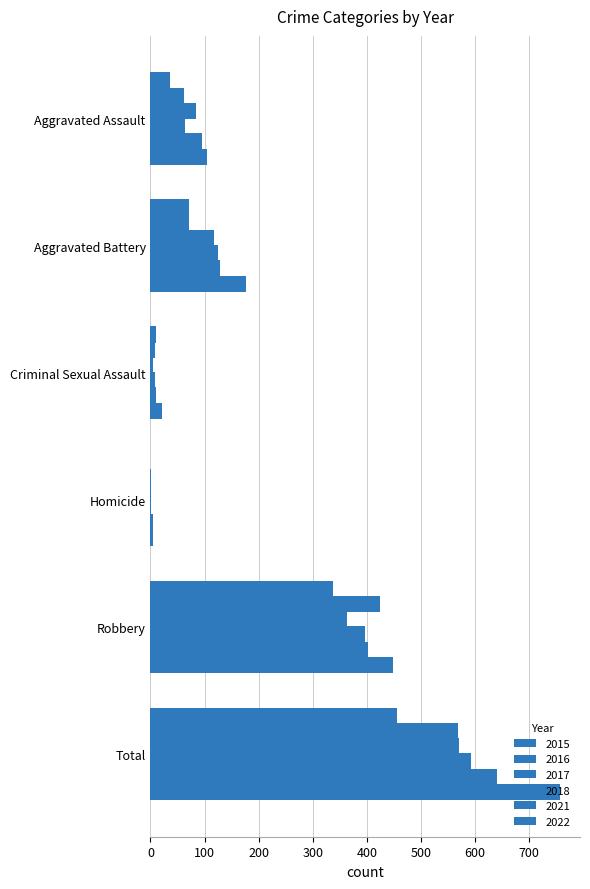

Reading left to right, transcribe all the data shown in this chart.

2015: Aggravated Assault=36	Aggravated Battery=71	Criminal Sexual Assault=11	Homicide=0	Robbery=338	Total=456
2016: Aggravated Assault=62	Aggravated Battery=72	Criminal Sexual Assault=8	Homicide=1	Robbery=425	Total=568
2017: Aggravated Assault=84	Aggravated Battery=117	Criminal Sexual Assault=5	Homicide=1	Robbery=364	Total=571
2018: Aggravated Assault=63	Aggravated Battery=124	Criminal Sexual Assault=9	Homicide=1	Robbery=396	Total=593
2021: Aggravated Assault=95	Aggravated Battery=129	Criminal Sexual Assault=10	Homicide=4	Robbery=402	Total=640
2022: Aggravated Assault=104	Aggravated Battery=177	Criminal Sexual Assault=21	Homicide=5	Robbery=449	Total=756